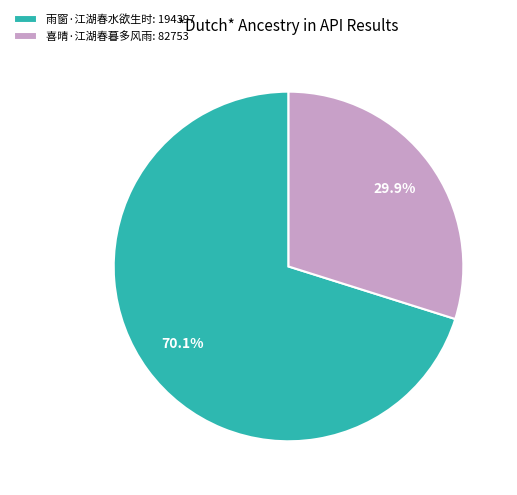

To the nearest percent, what is the difference between the 喜晴·江湖春暮多风雨 and 雨窗·江湖春水欲生时 slice percentages?

40%